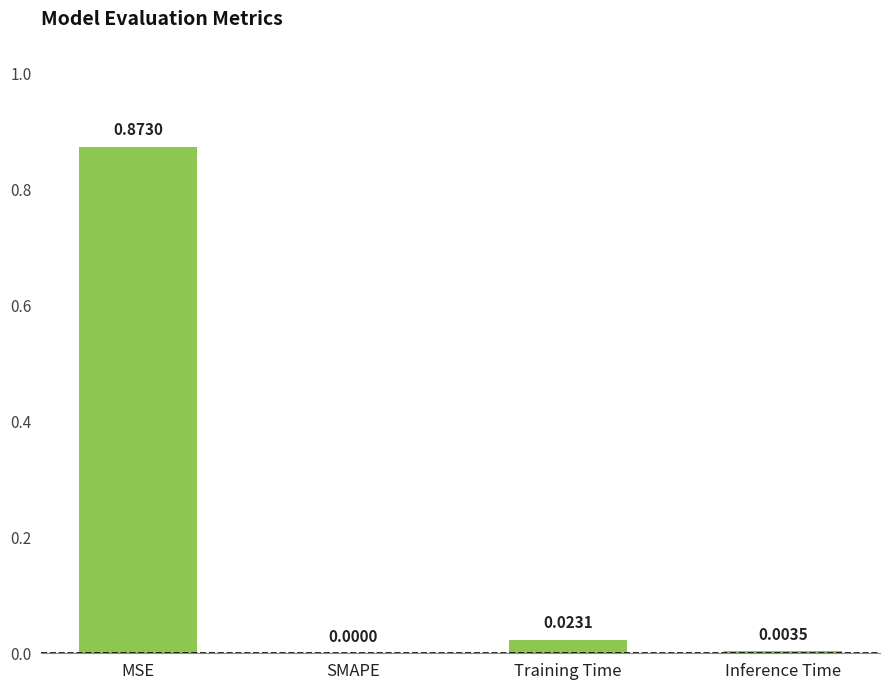

At which category does the chart reach its peak across all series?

MSE